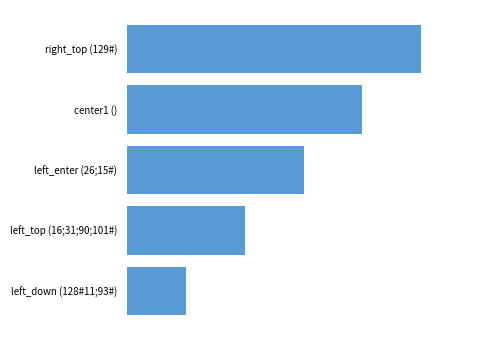

How many data points does each series have?

5